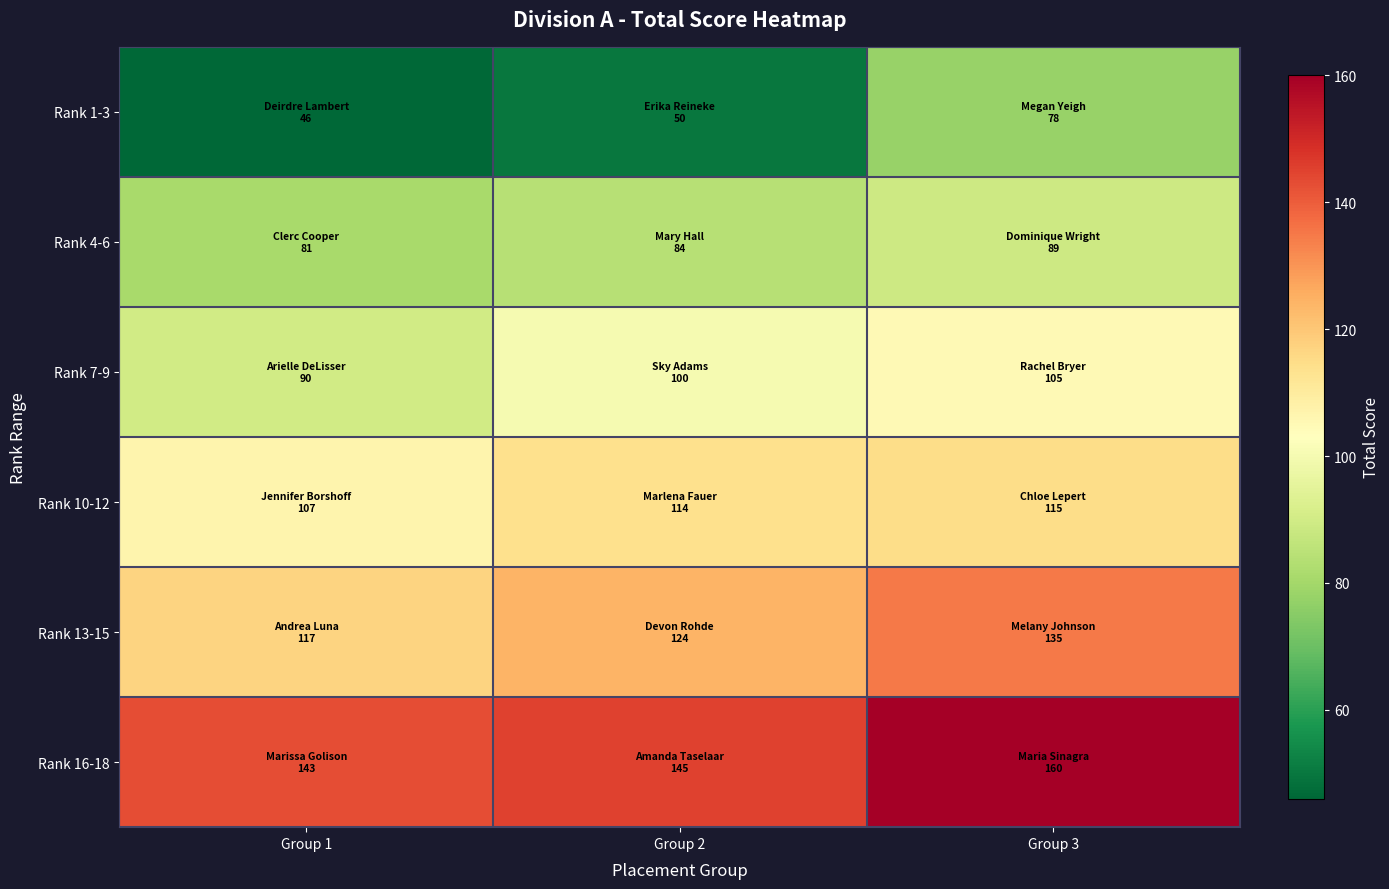

Count the number of categories in the chart.

3